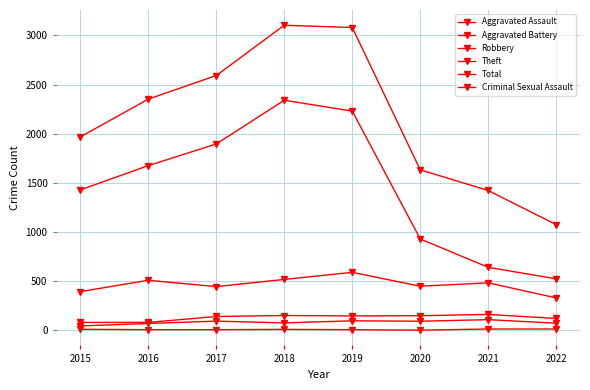

Count the number of data series in this chart.

6